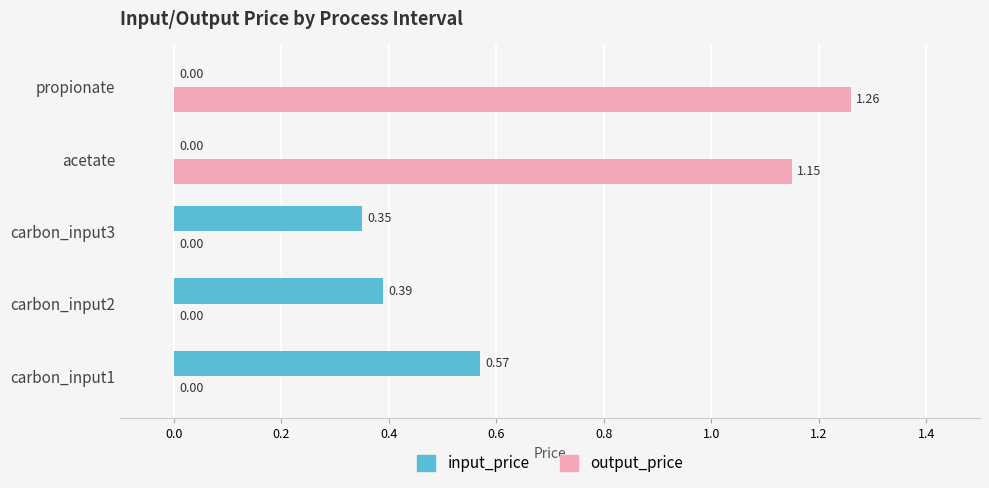

At which category is the sum across all series the highest?

propionate